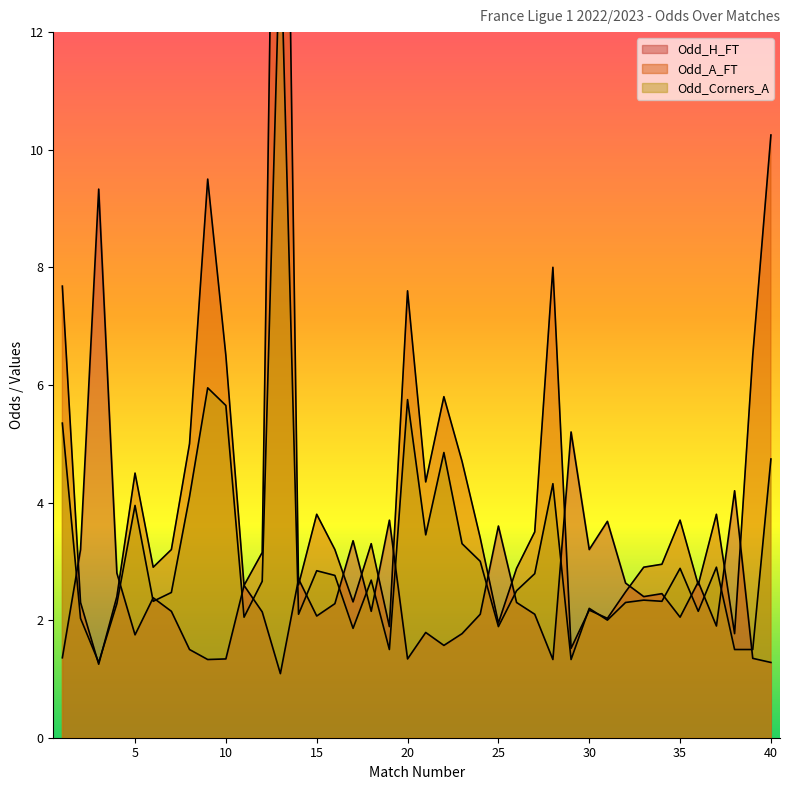

How many distinct data groups are displayed?

3